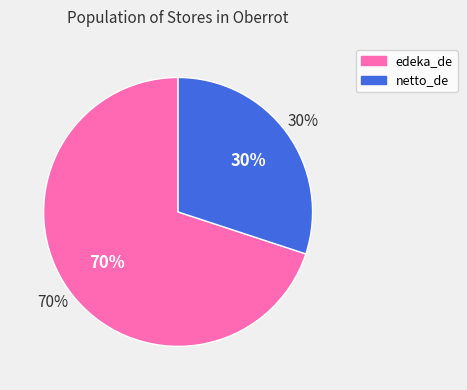

True or false: netto_de accounts for 36% of the total.

False